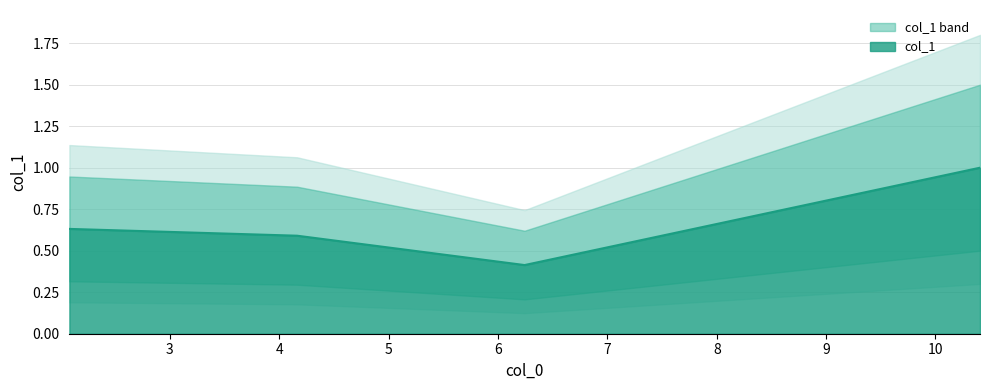

What is the label of the 3rd point from the left?

6.243